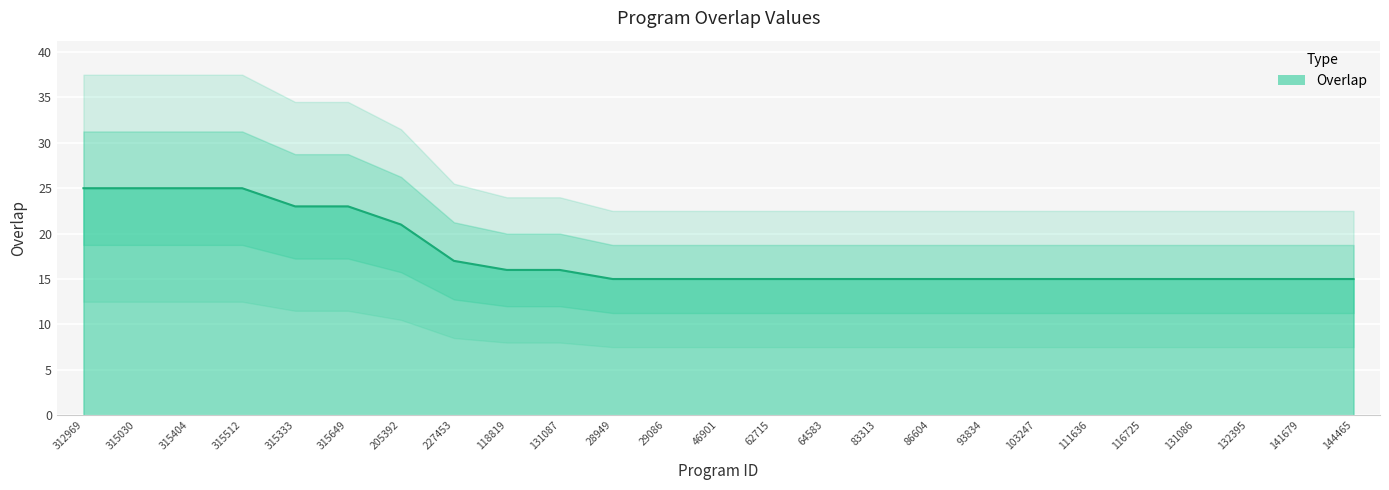

The value at 315030 is 37. True or false?

False